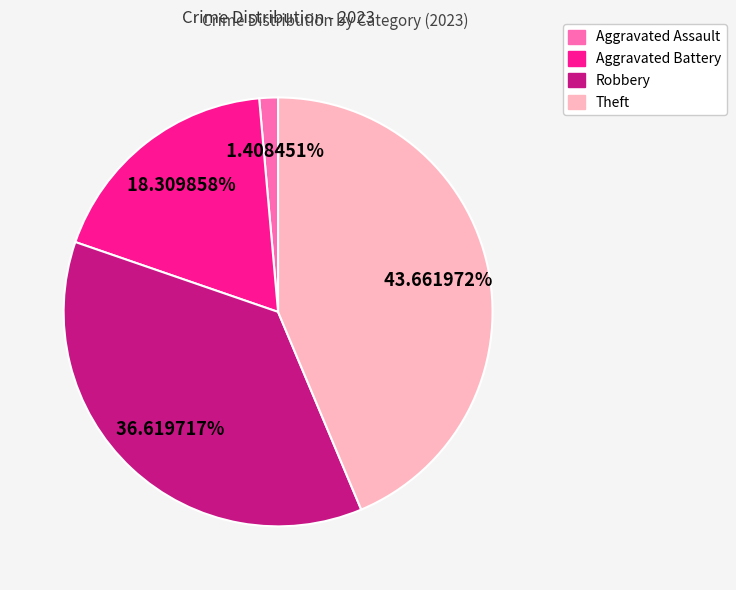

To the nearest percent, what percentage of the pie is Theft?

44%